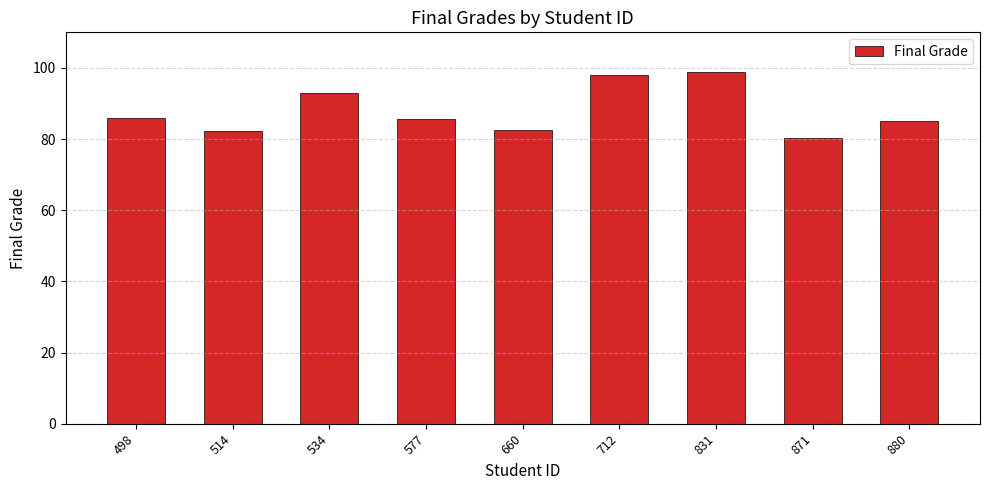

The chart shows a value of 33.4 at 880. True or false?

False